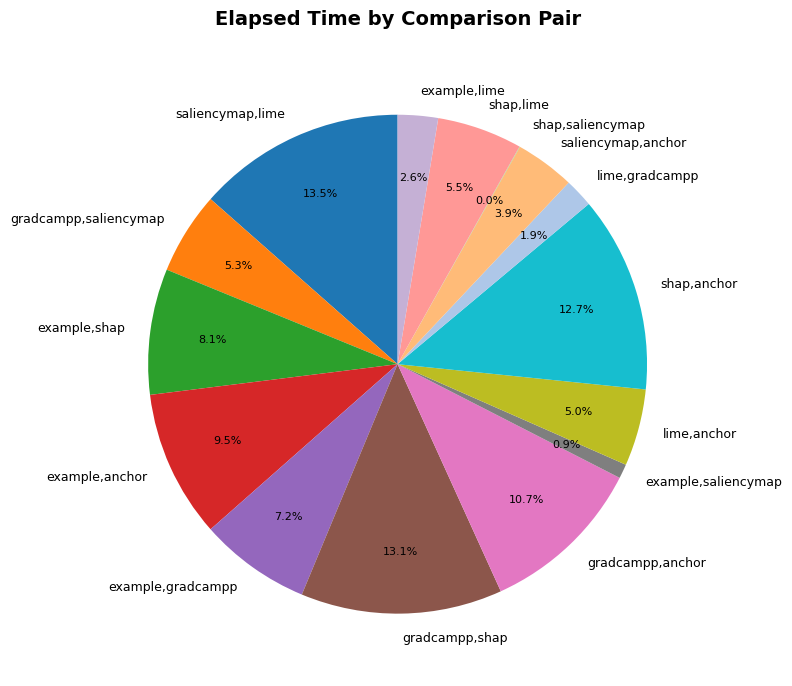

How much of the chart is everything except lime,gradcampp?

98.1%